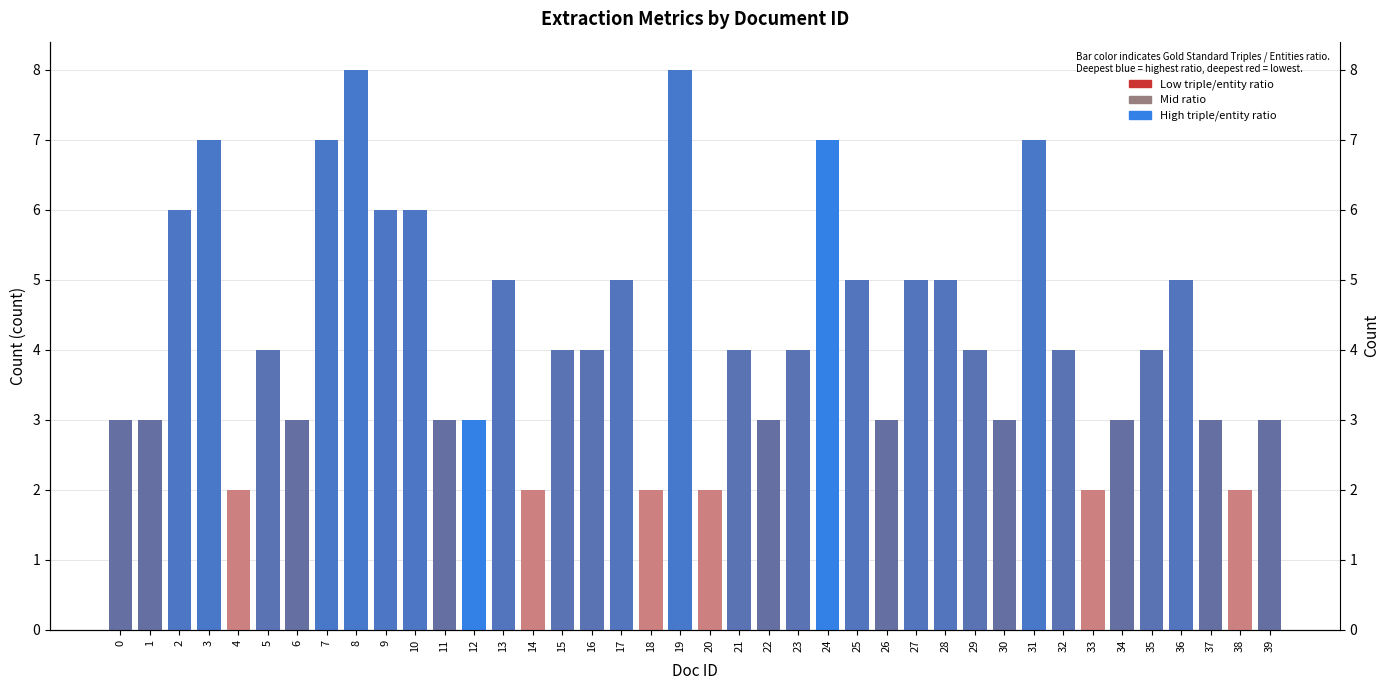

The value at 0 is 3. True or false?

True